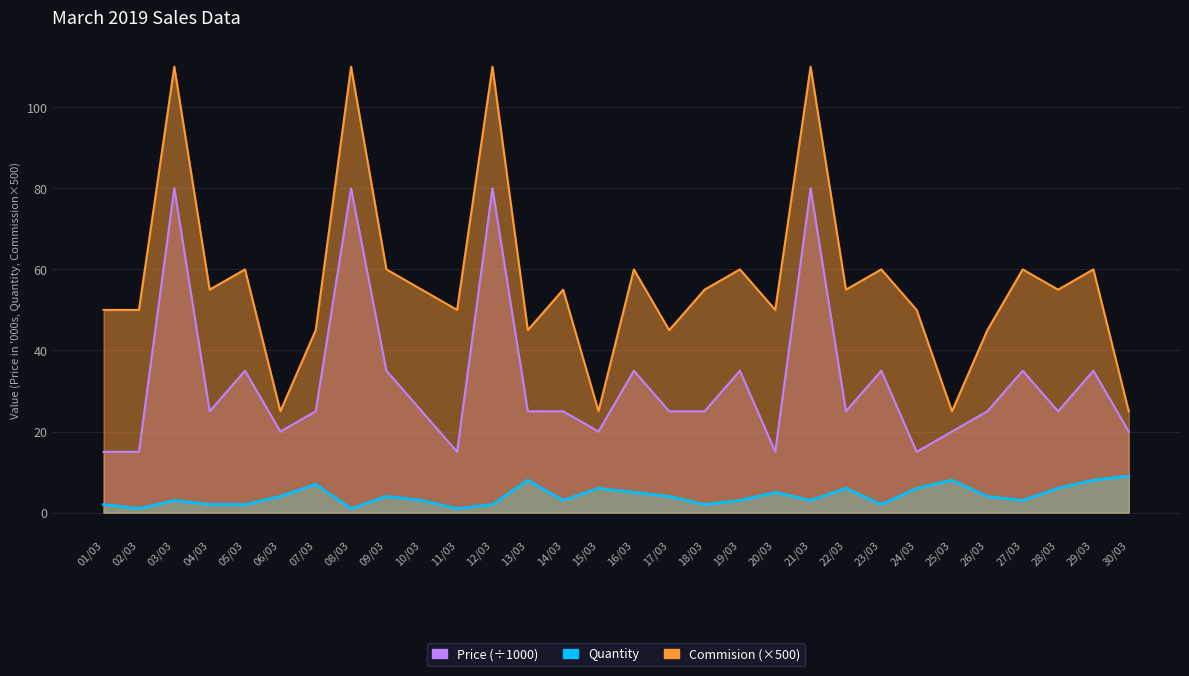

Where is the first local minimum for Price?

04/03